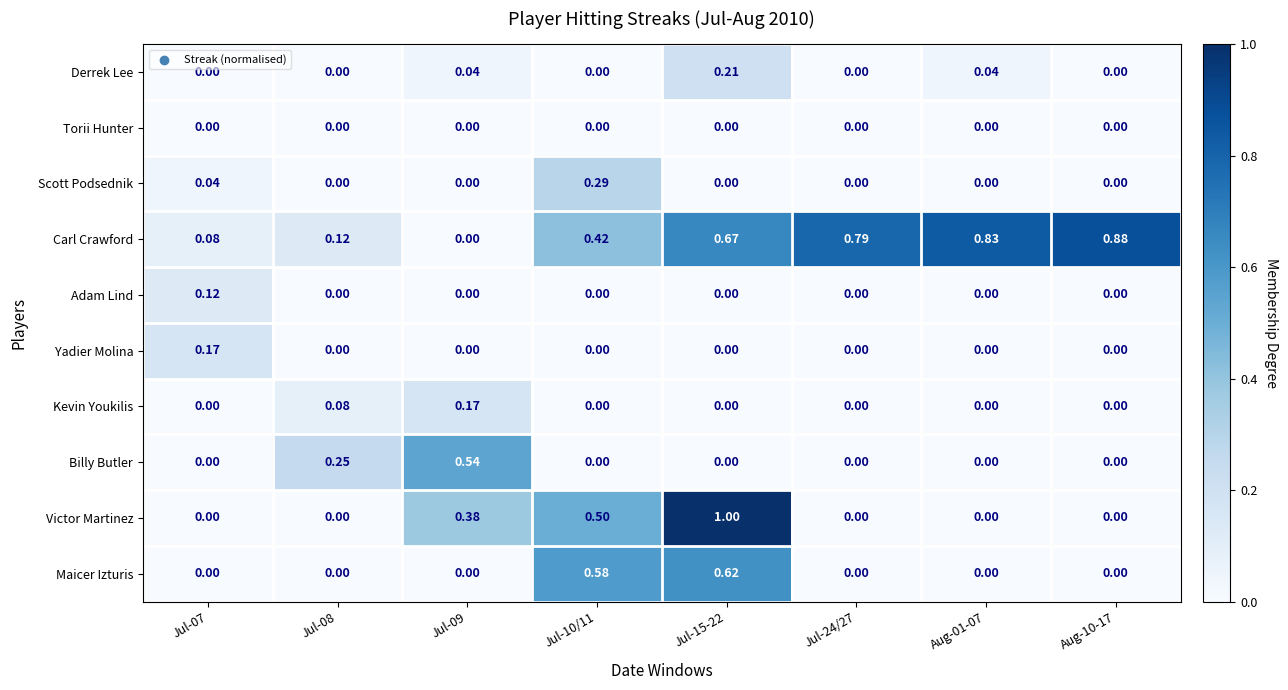

Which series has the widest spread of values?

Victor Martinez